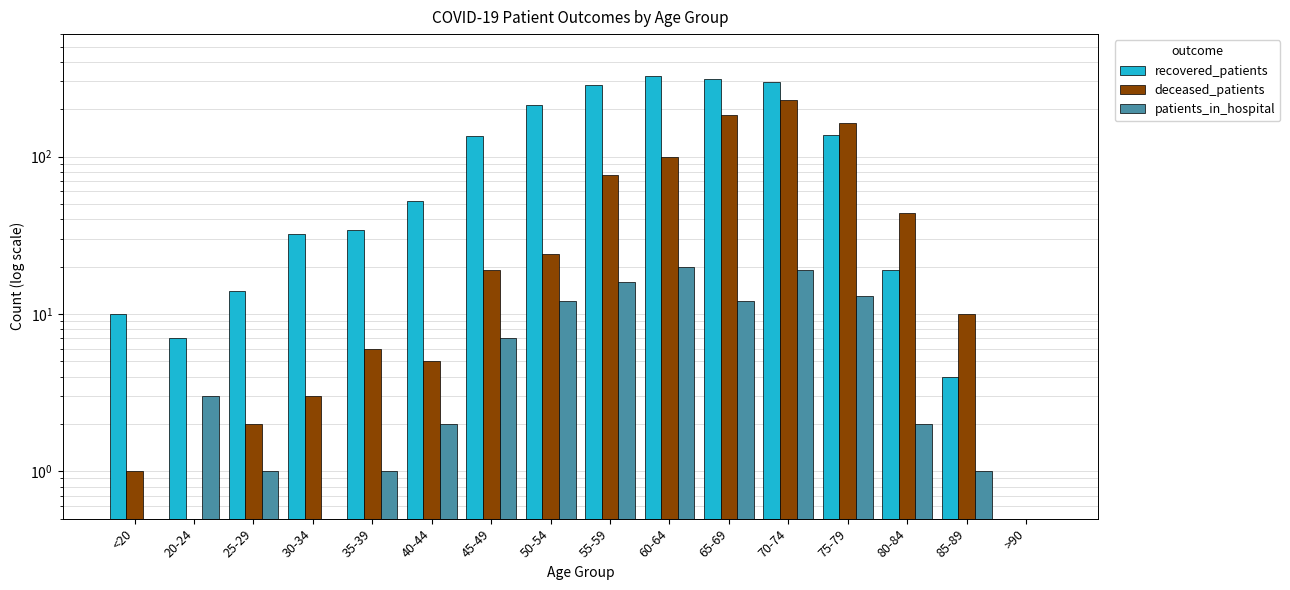

Rank the series at 40-44 from highest to lowest value.

recovered_patients, deceased_patients, patients_in_hospital